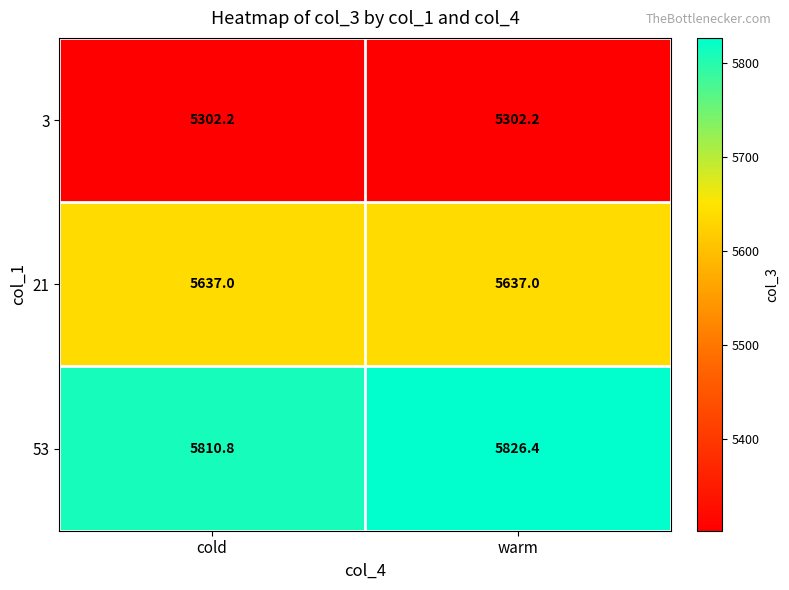

Which series changed the most between cold and warm?

53